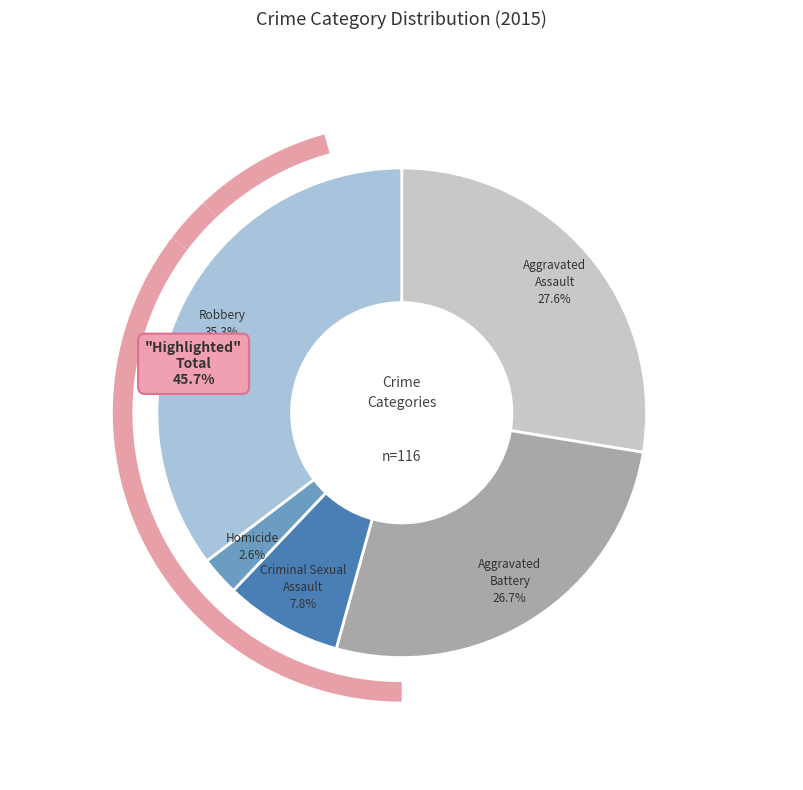

To the nearest percent, what portion does Criminal Sexual Assault represent?

8%